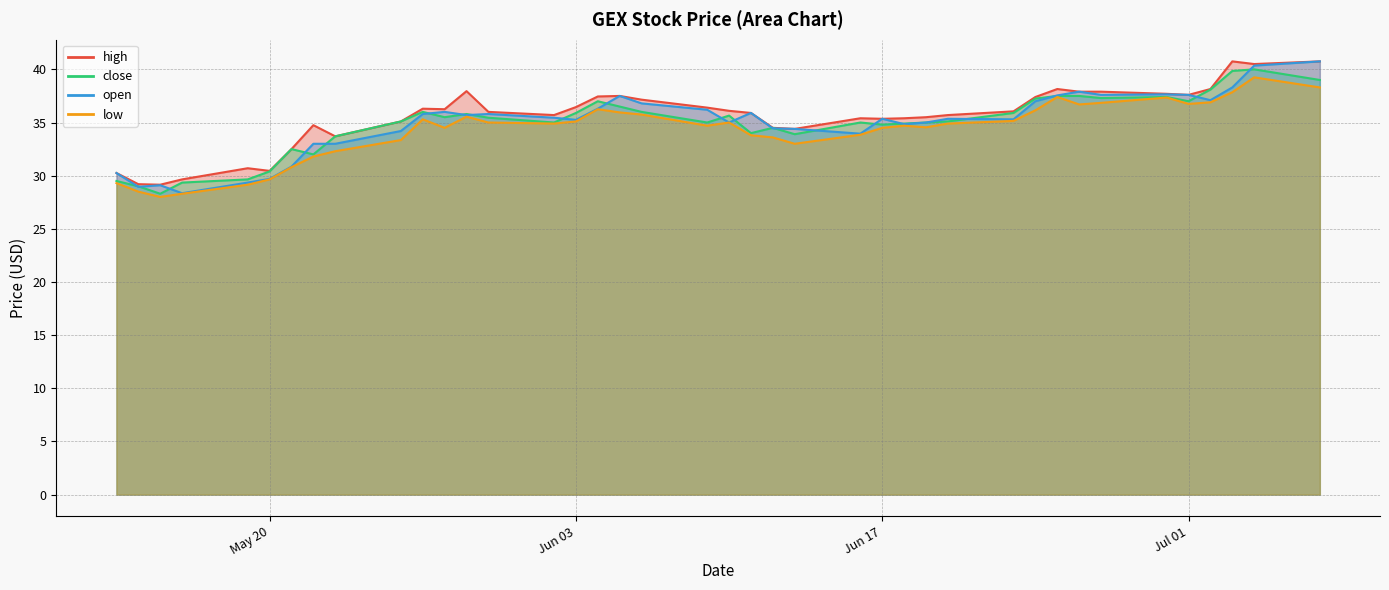

What is the difference between the maximum and second lowest values in the close series?

11.0